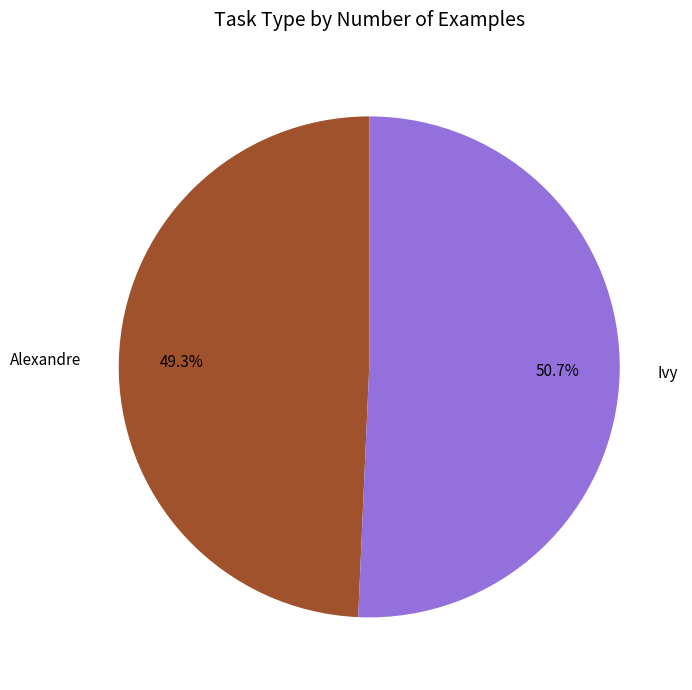

Is Ivy the majority of the pie?

Yes